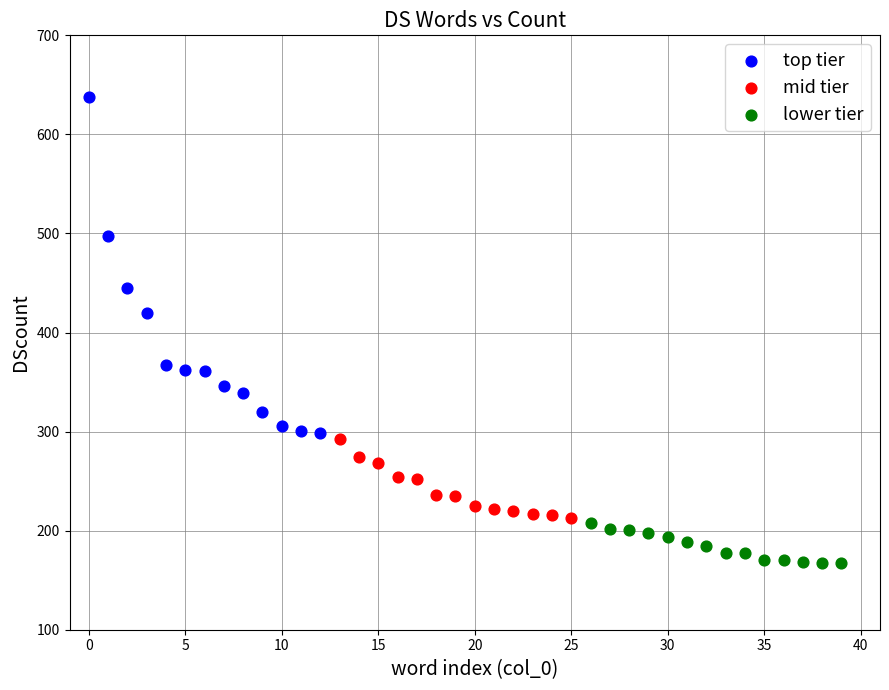

Which series reaches the maximum Y coordinate?

top tier